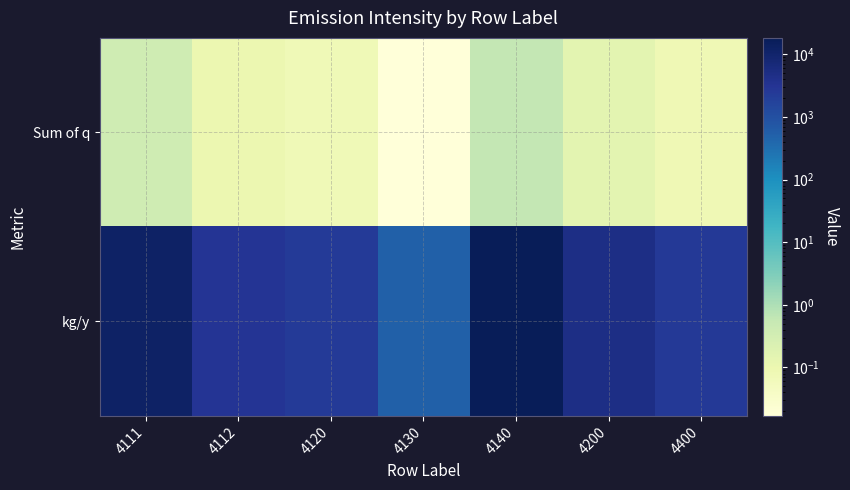

Which series has the largest total across all categories?

kg/y